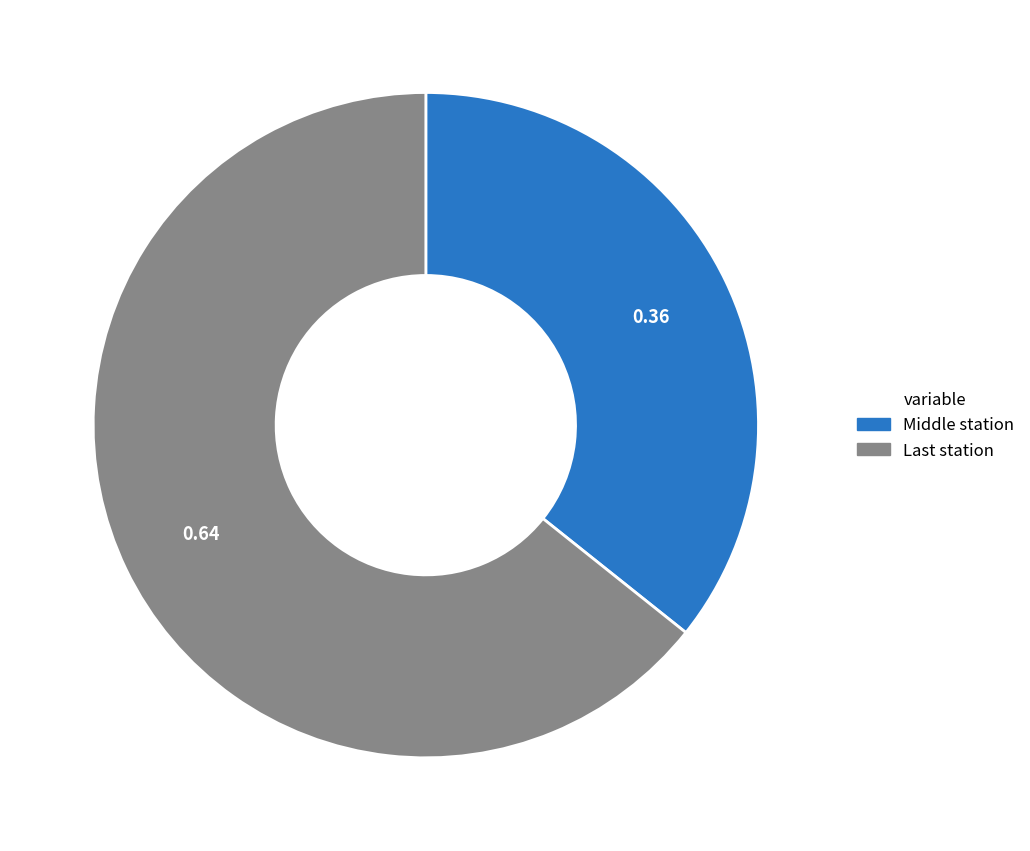

Does any single category account for the majority?

Yes